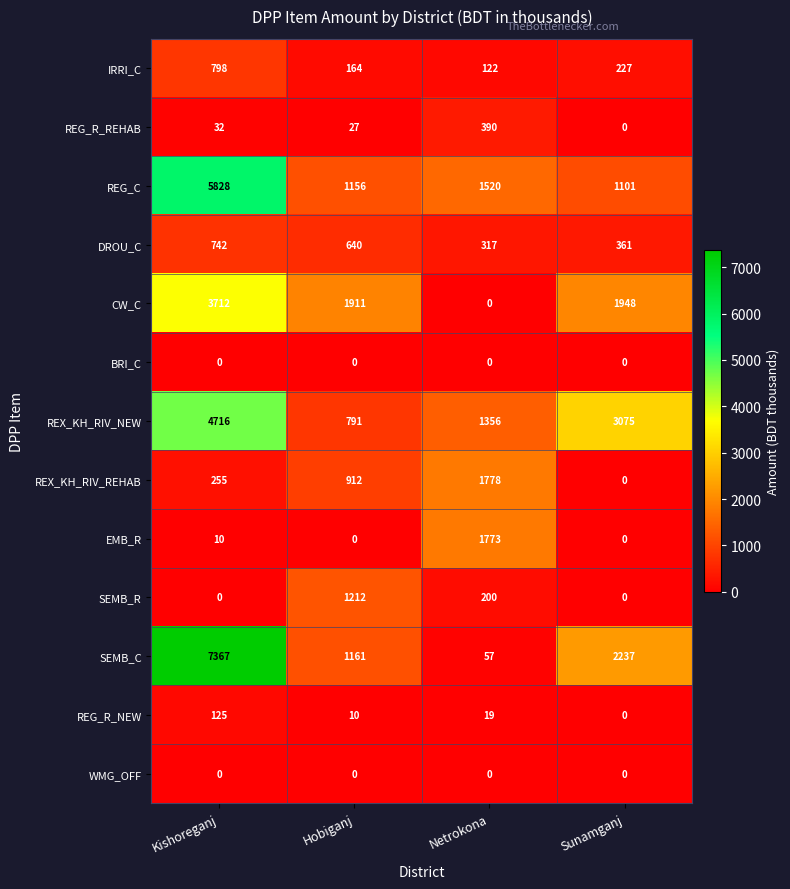

What is the difference between the SEMB_R values at Hobiganj and Sunamganj?

1212